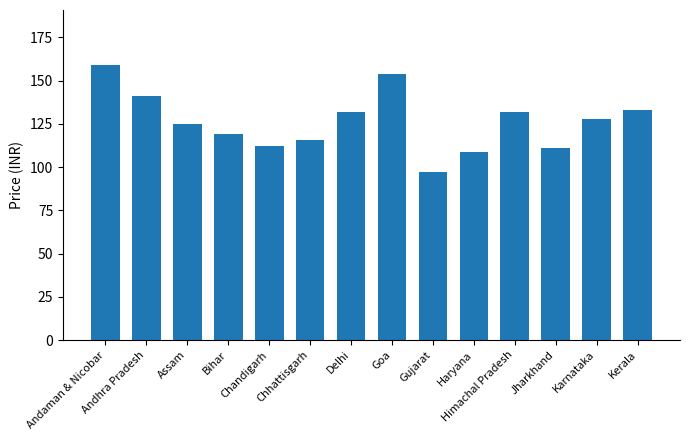

True or false: the data shows 111.0 at Jharkhand.

True